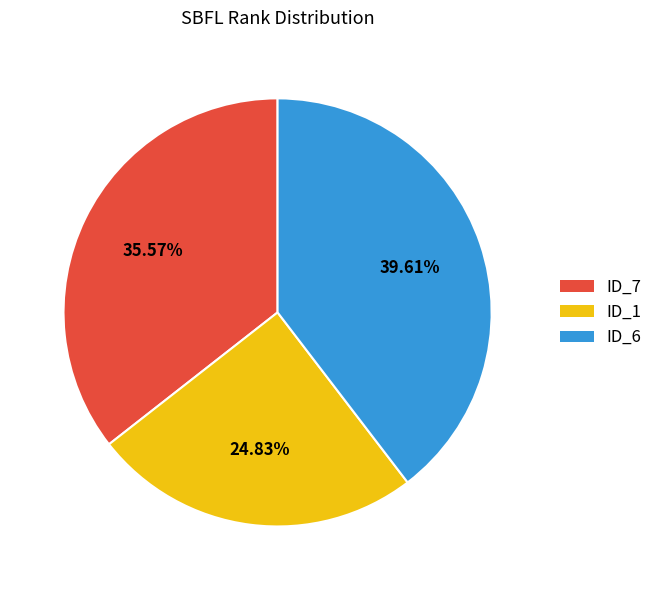

Is there a majority slice in this chart?

No